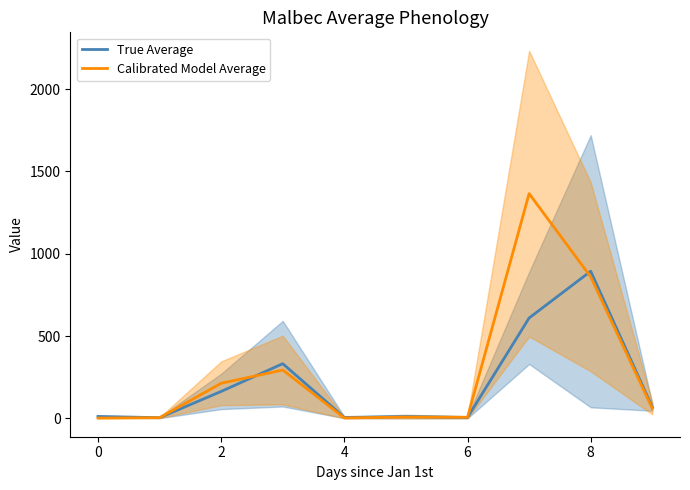

Read the True Average value at 8.

893.5